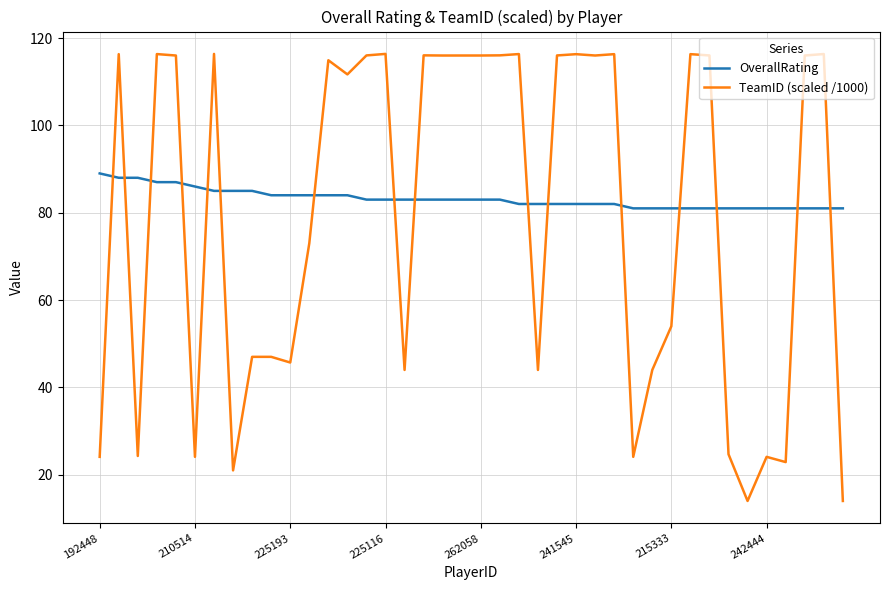

Rank the series by their maximum value, from lowest to highest.

OverallRating, TeamID (scaled /1000)